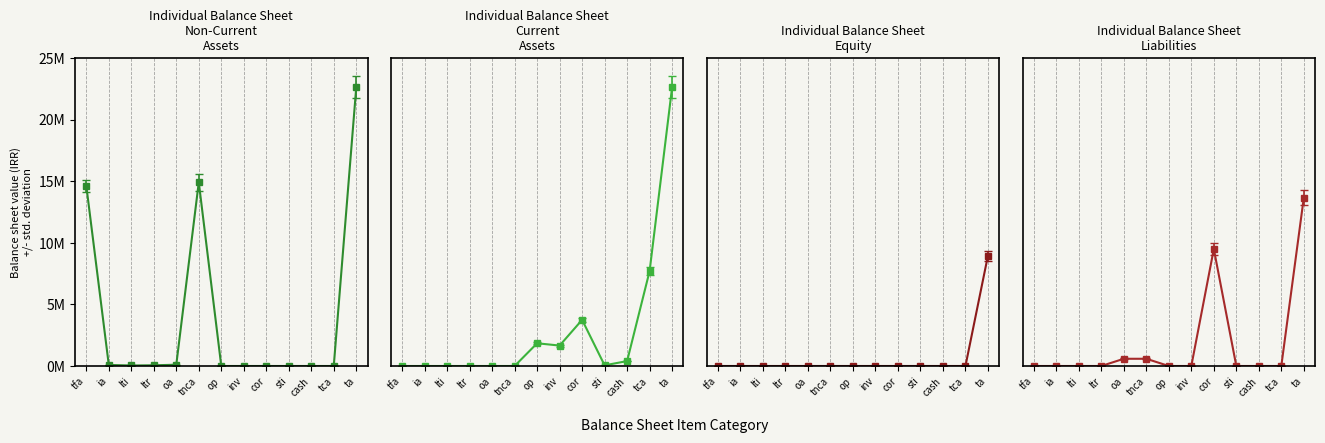

At which label does Current Assets reach its peak?

ta